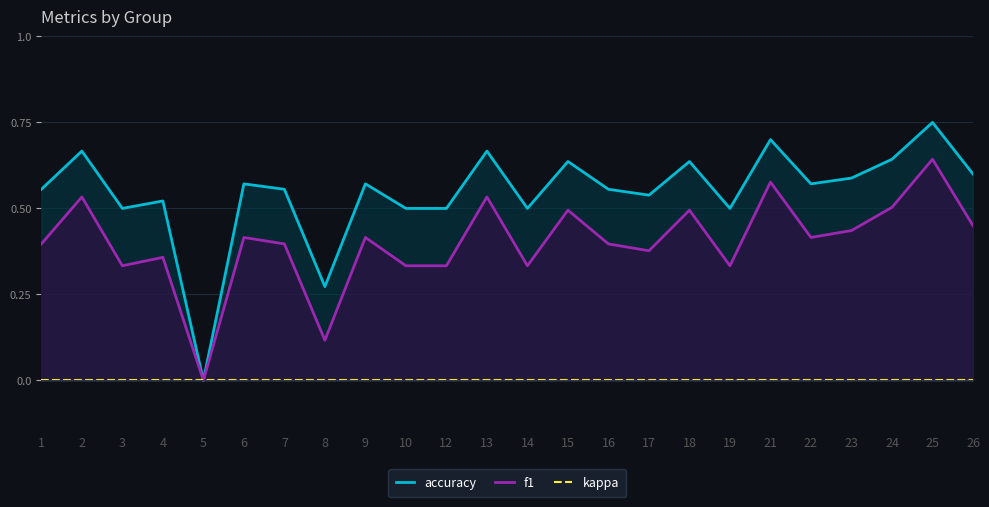

Which category has the highest value in the kappa series?

1